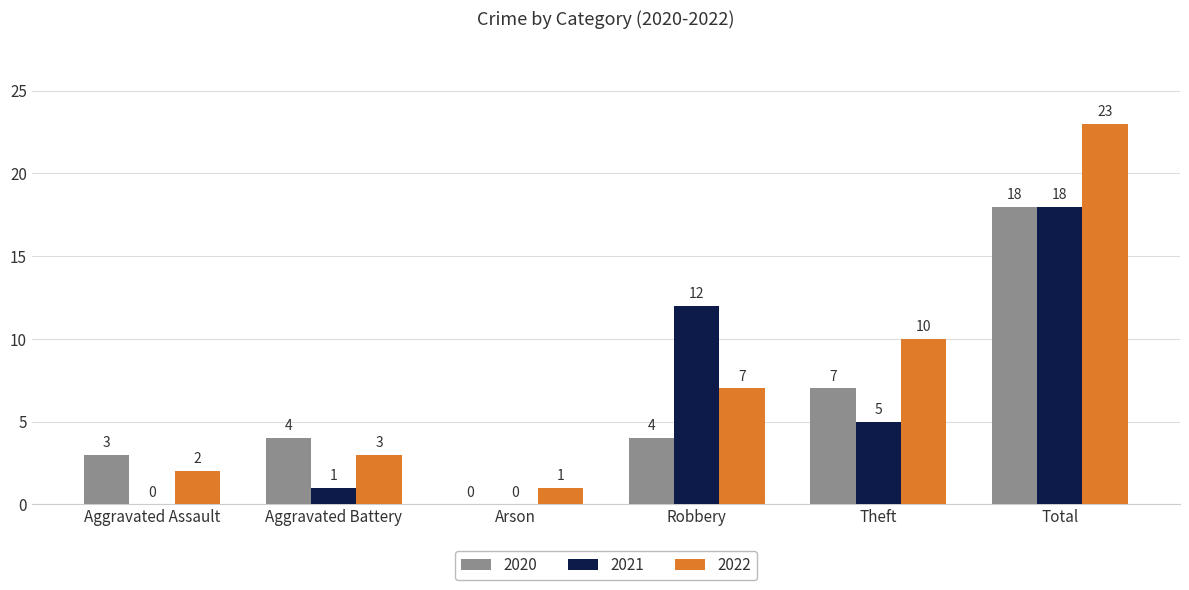

Is the value of 2022 at Theft greater than the value of 2021 at Arson?

Yes